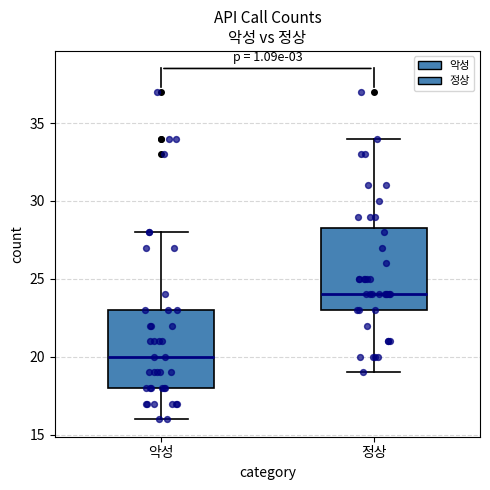

Reading left to right, read every box against the y-axis: the position of its median line, the range the box covers, and the ends of its whiskers. The values are not printed on the chart, so give them approximately, as read against the axis.

악성: median 20.0, box 18.0 to 23.0, whiskers 16.0 to 28.0
정상: median 24.0, box 23.0 to 28.5, whiskers 19.0 to 34.0